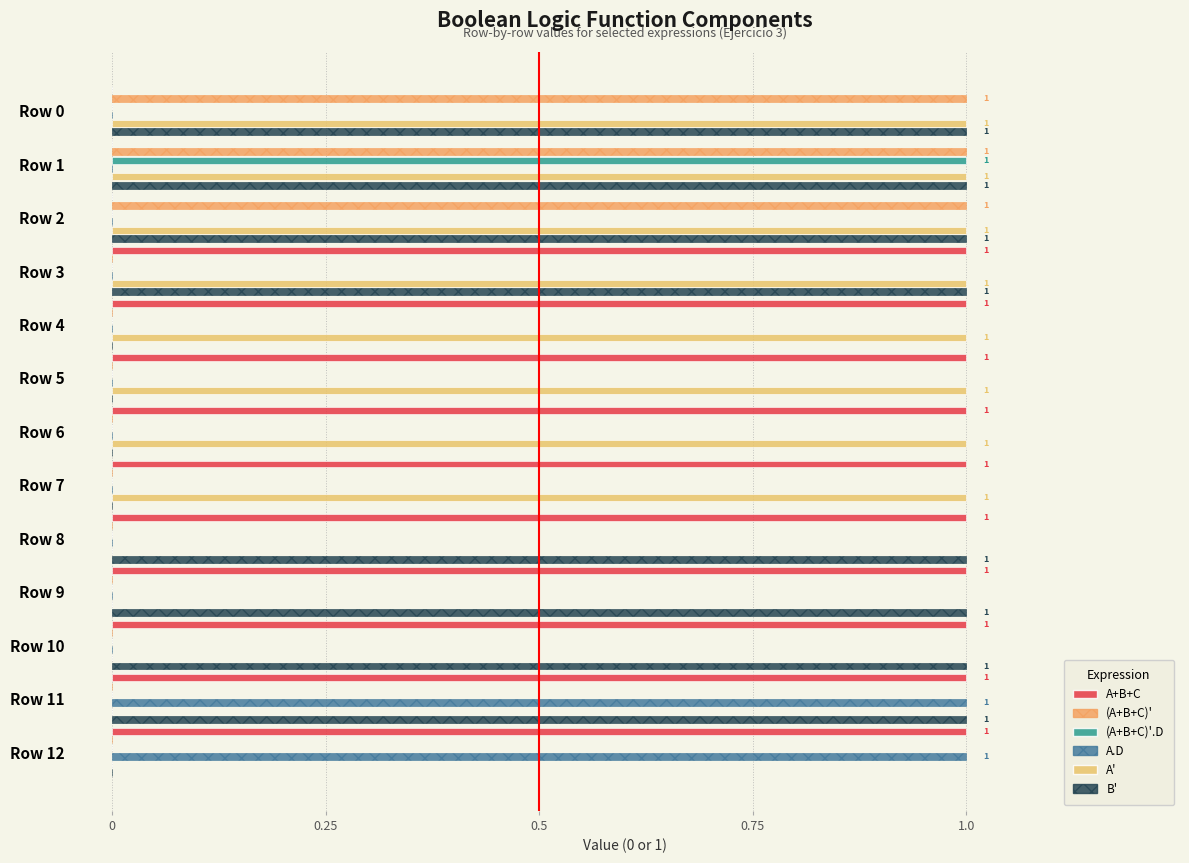

What is the greatest value displayed?

1